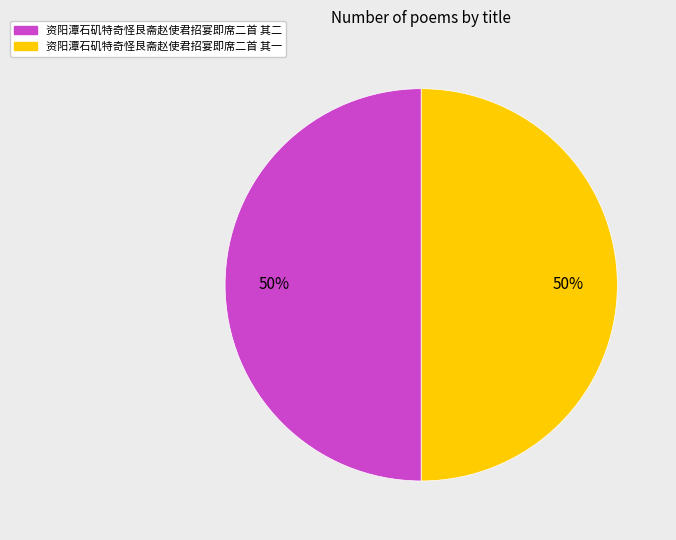

How many slices are in this pie chart?

2